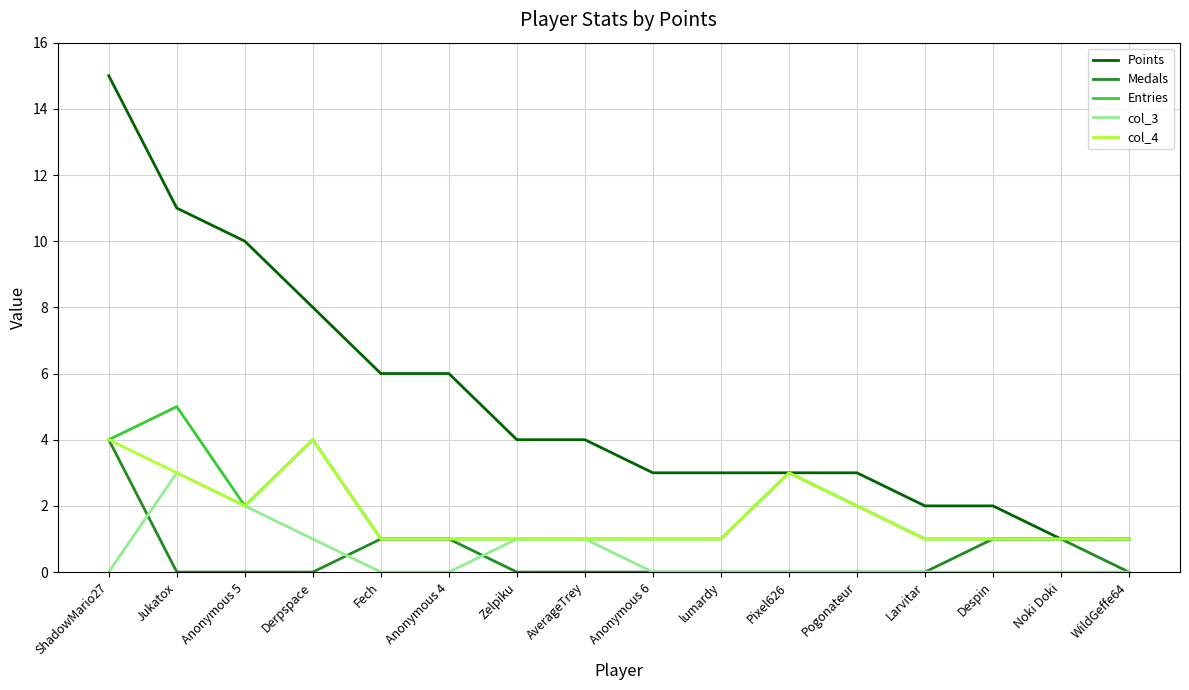

What is the difference between the maximum and minimum values in the Points series?

14